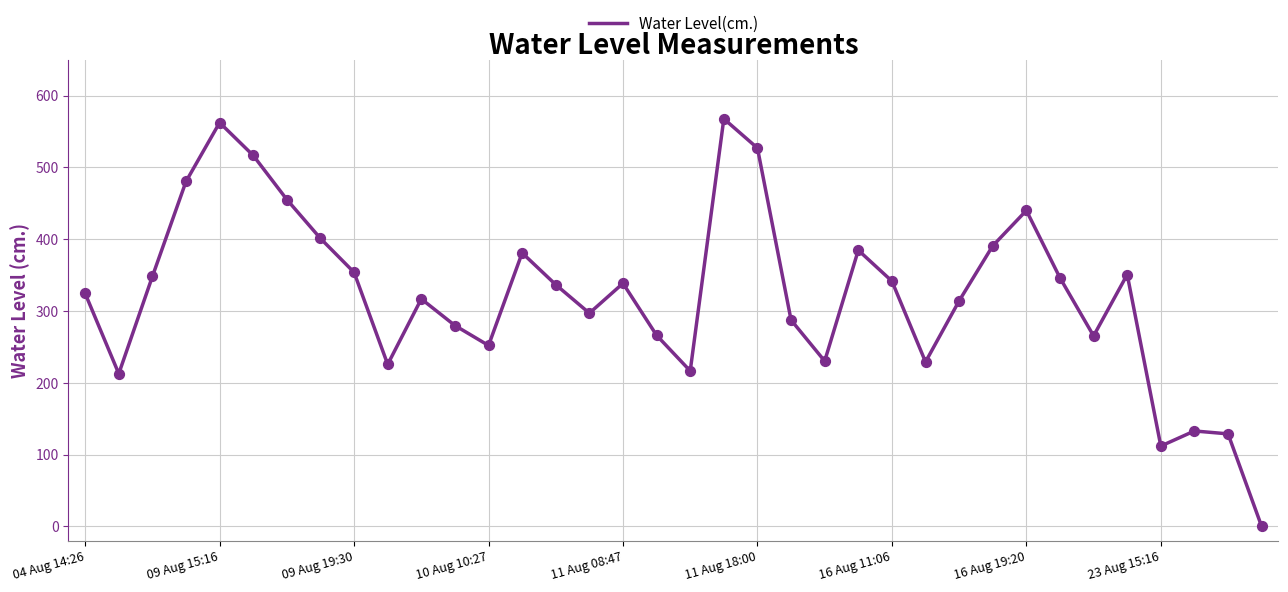

How many lines are shown in the chart?

1